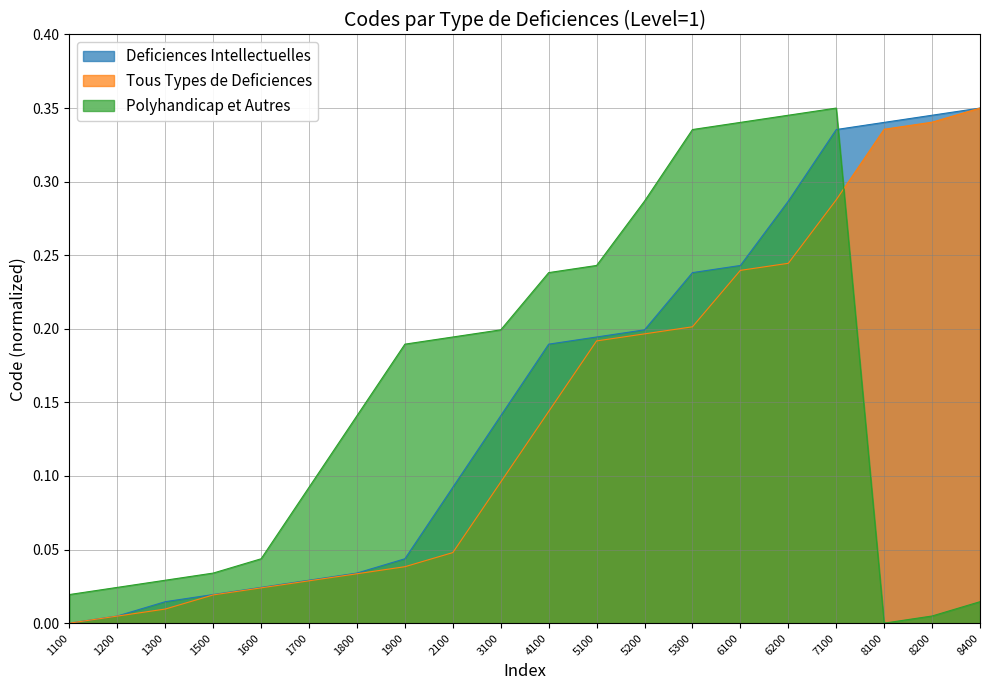

At 6200, list the series in order from largest to smallest.

Polyhandicap et Autres, Deficiences Intellectuelles, Tous Types de Deficiences